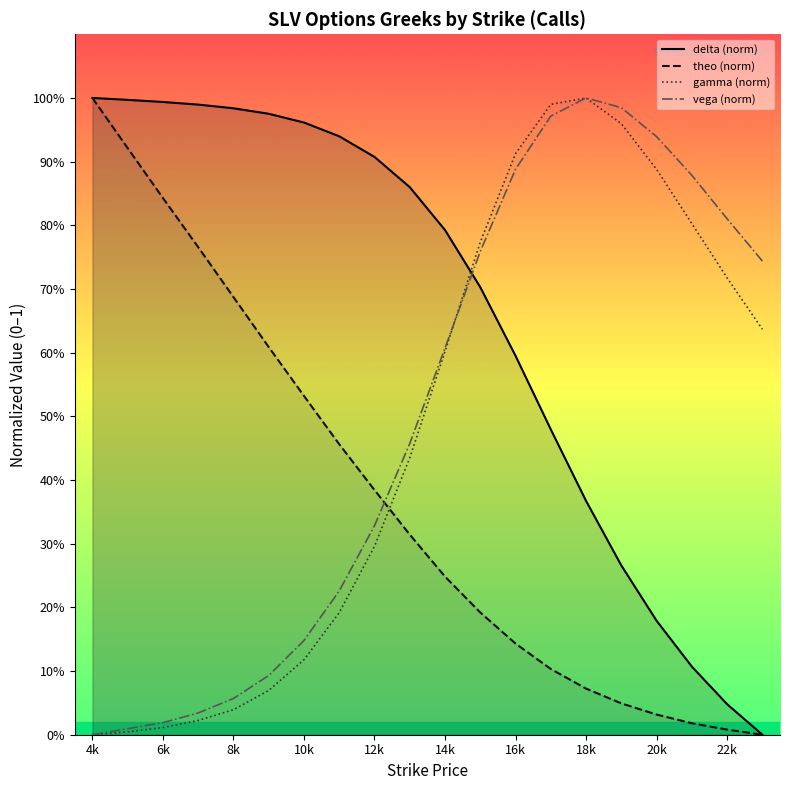

Which category has the lowest value in the vega (norm) series?

4k